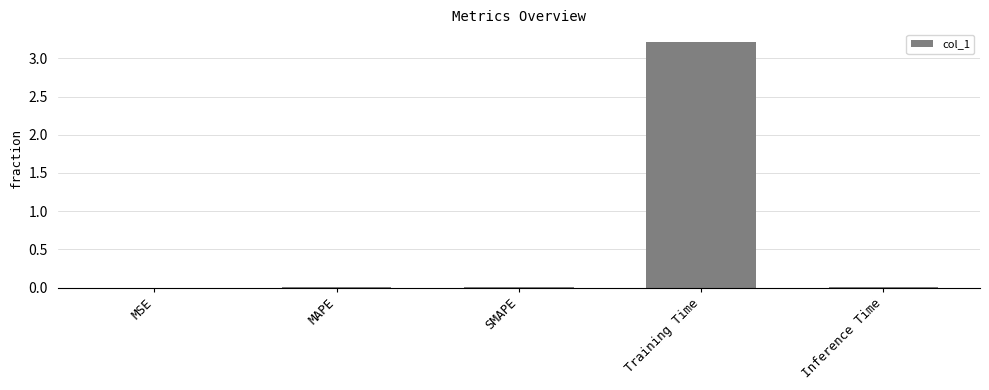

Between Training Time and Inference Time, which is larger?

Training Time